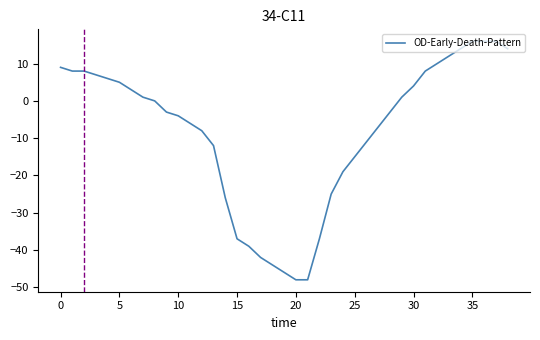

What is the difference between the maximum and minimum values?

64